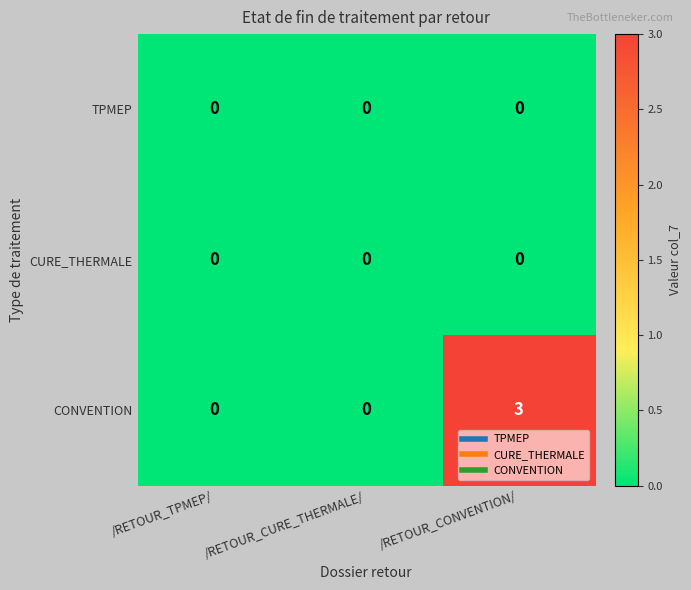

Reading left to right, transcribe all the data shown in this chart.

TPMEP: /RETOUR_TPMEP/=0	/RETOUR_CURE_THERMALE/=0	/RETOUR_CONVENTION/=0
CURE_THERMALE: /RETOUR_TPMEP/=0	/RETOUR_CURE_THERMALE/=0	/RETOUR_CONVENTION/=0
CONVENTION: /RETOUR_TPMEP/=0	/RETOUR_CURE_THERMALE/=0	/RETOUR_CONVENTION/=3